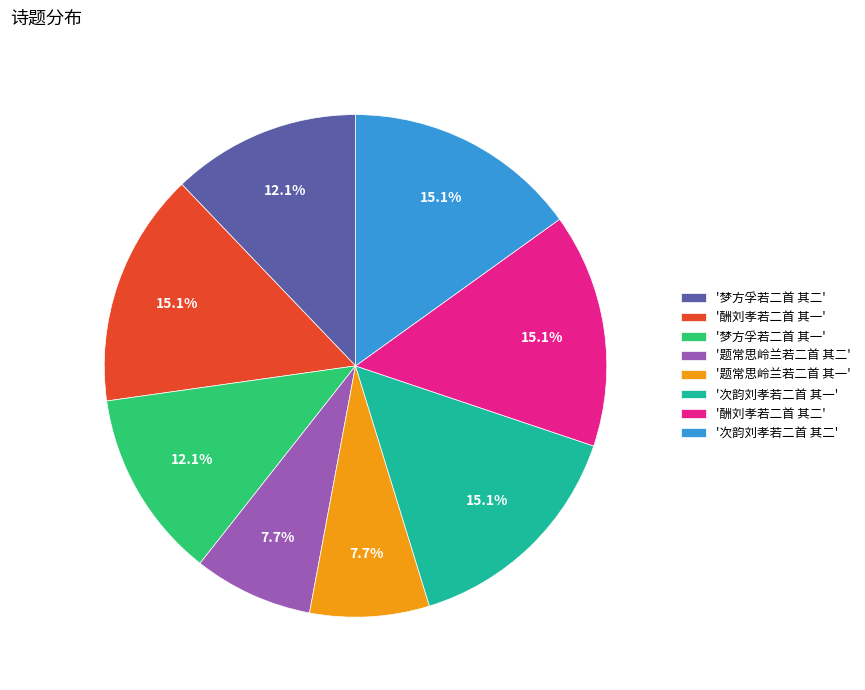

What is the ratio of the value at '酬刘孝若二首 其一' to the value at '题常思岭兰若二首 其一'?

2.0